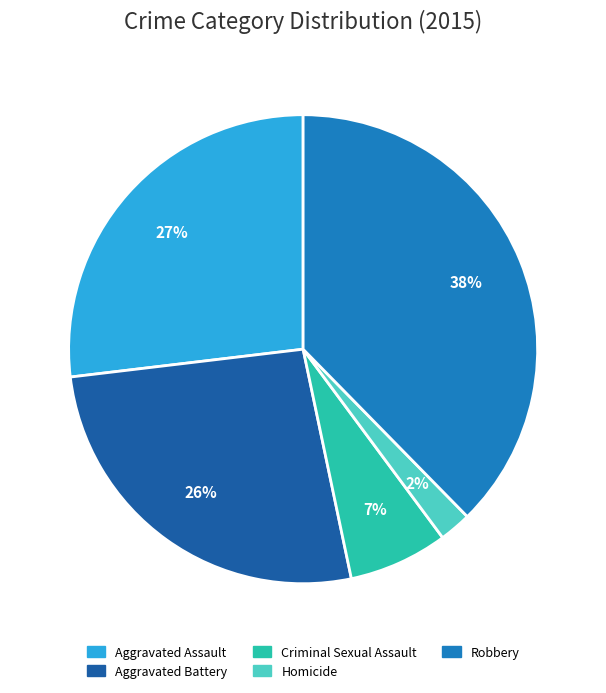

Between Criminal Sexual Assault and Aggravated Battery, which is larger?

Aggravated Battery